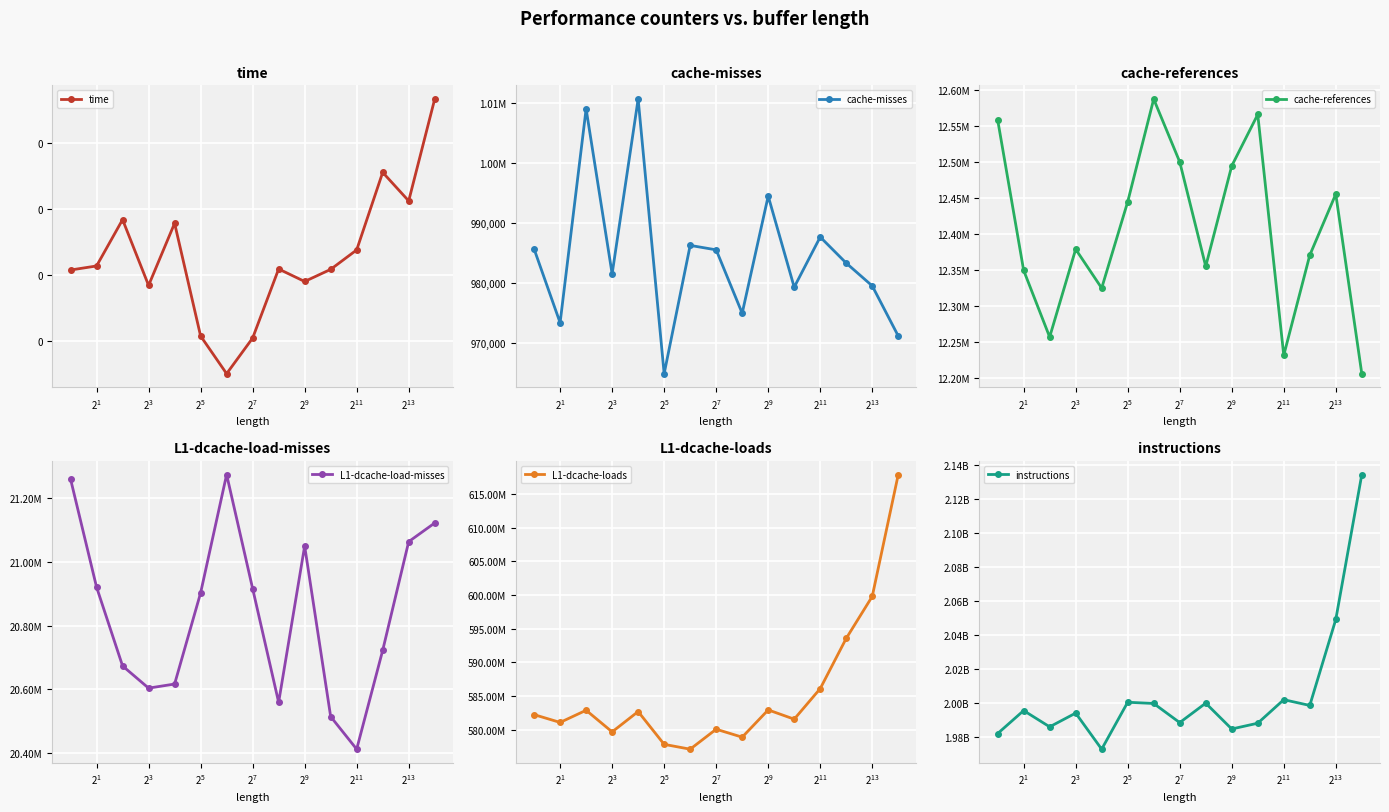

The value of L1-dcache-load-misses at $\mathdefault{2^{11}}$ is 31977717.6. True or false?

False